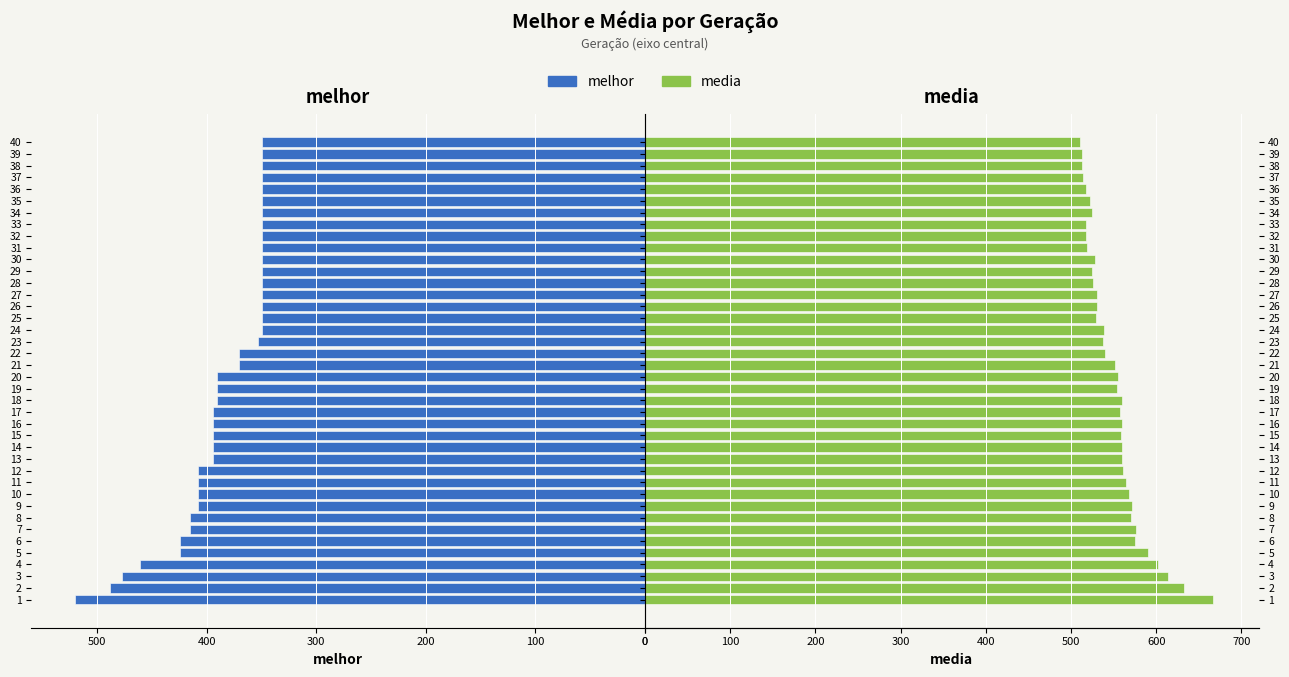

How many values in the media series are below 553?

20